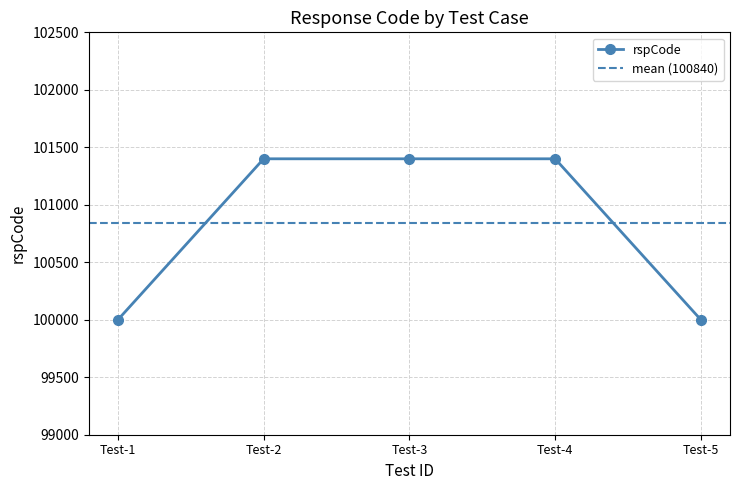

What is the ratio of the value at Test-2 to the value at Test-1?

1.0